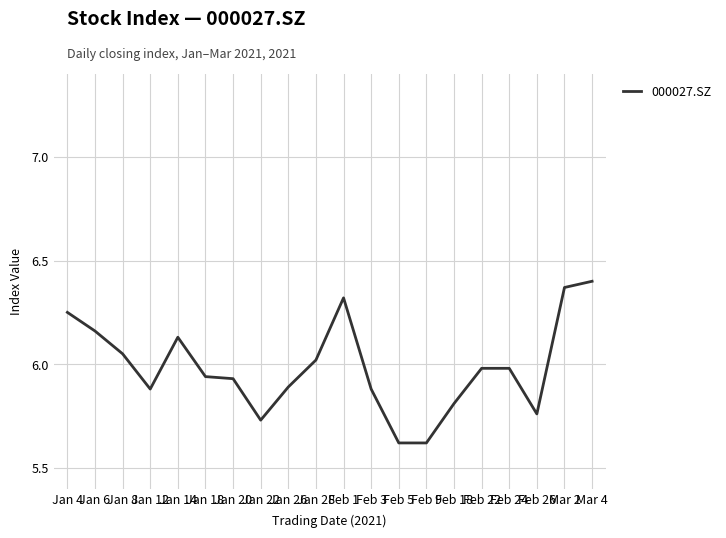

True or false: there are more than 1 points higher than both neighbors.

True